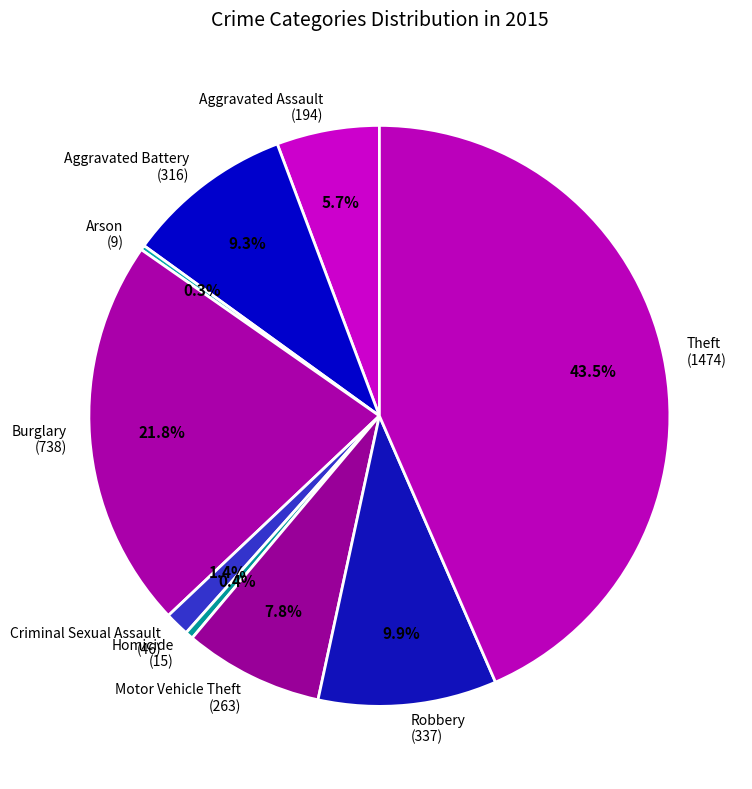

How much of the chart is everything except Robbery?

90.1%